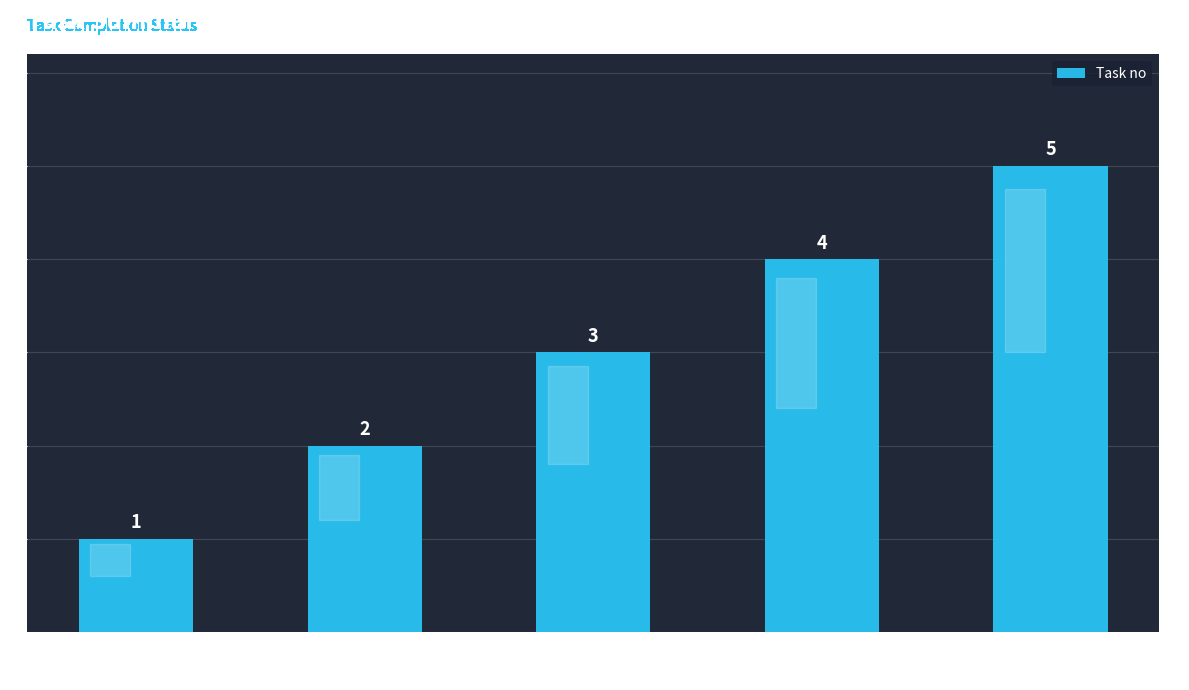

Is it true that the value at Write script for
auto suggest
drop down is 7?

False